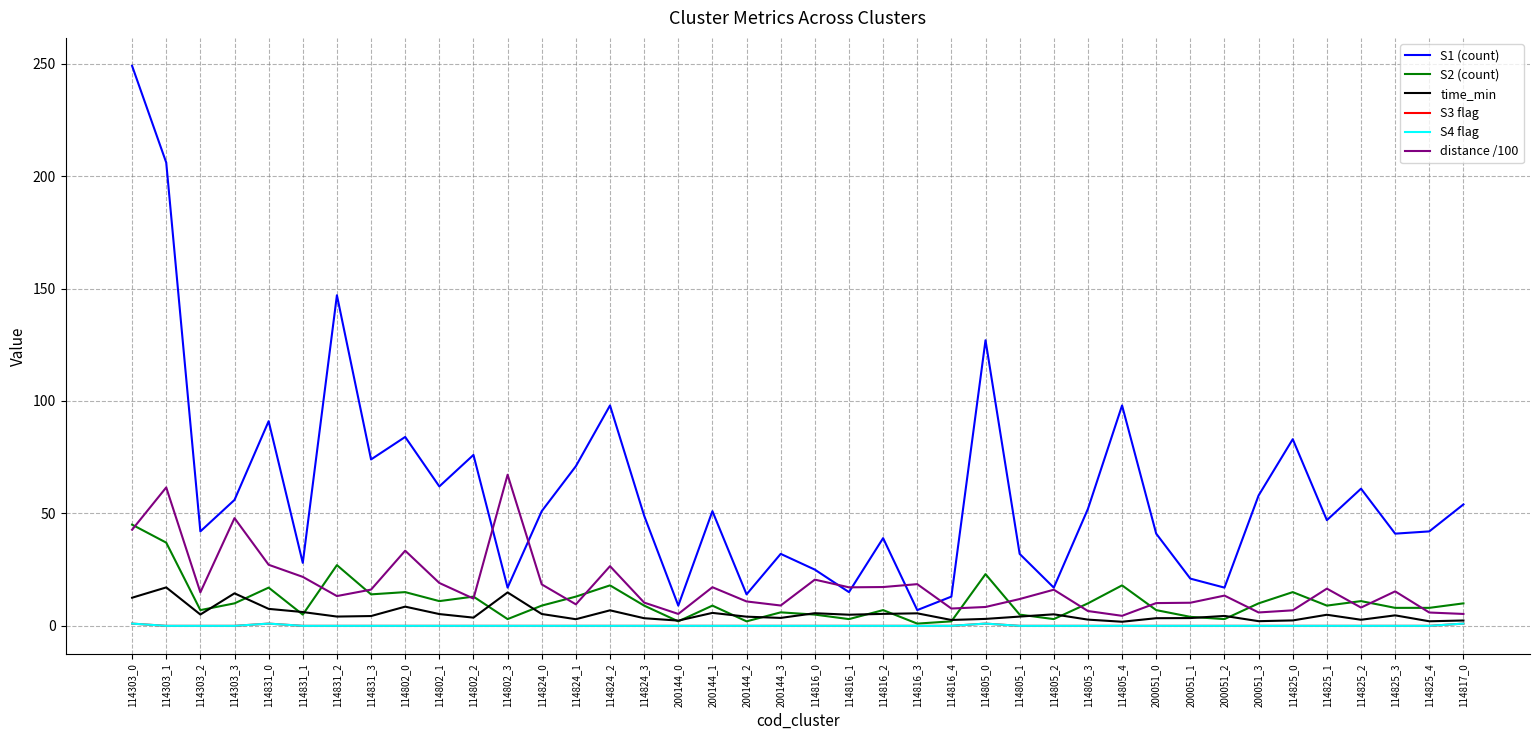

Does the chart display data point markers on the line(s)?

No